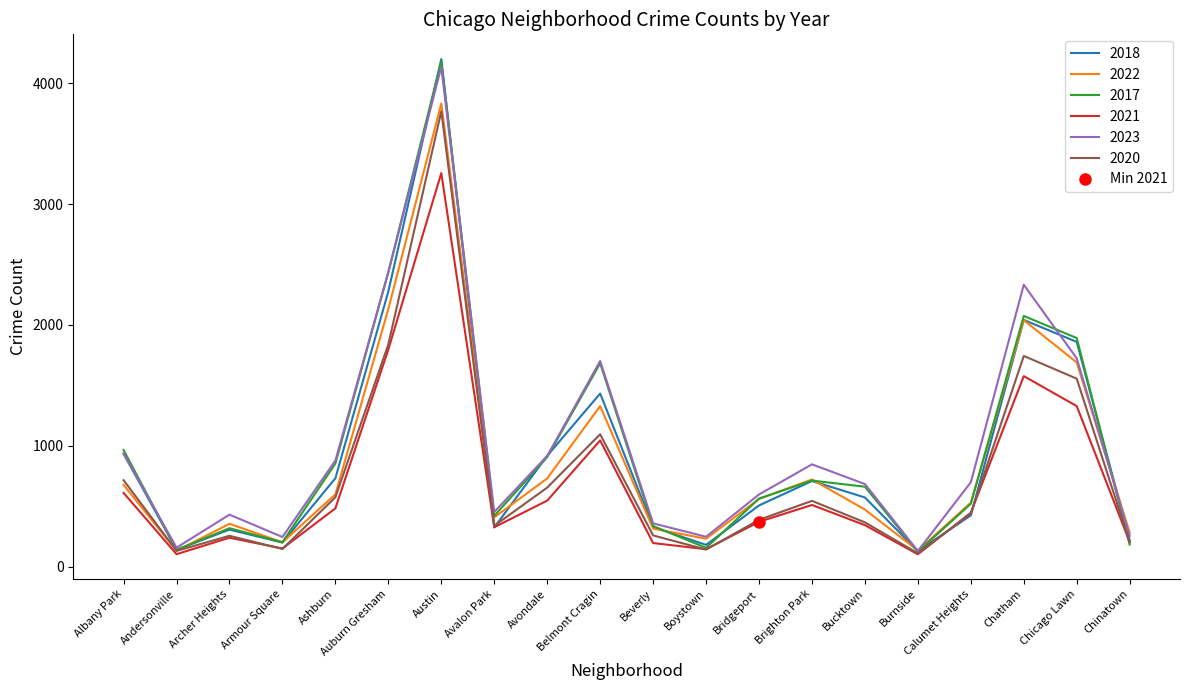

Where does the 2020 series first go above 439?

Albany Park